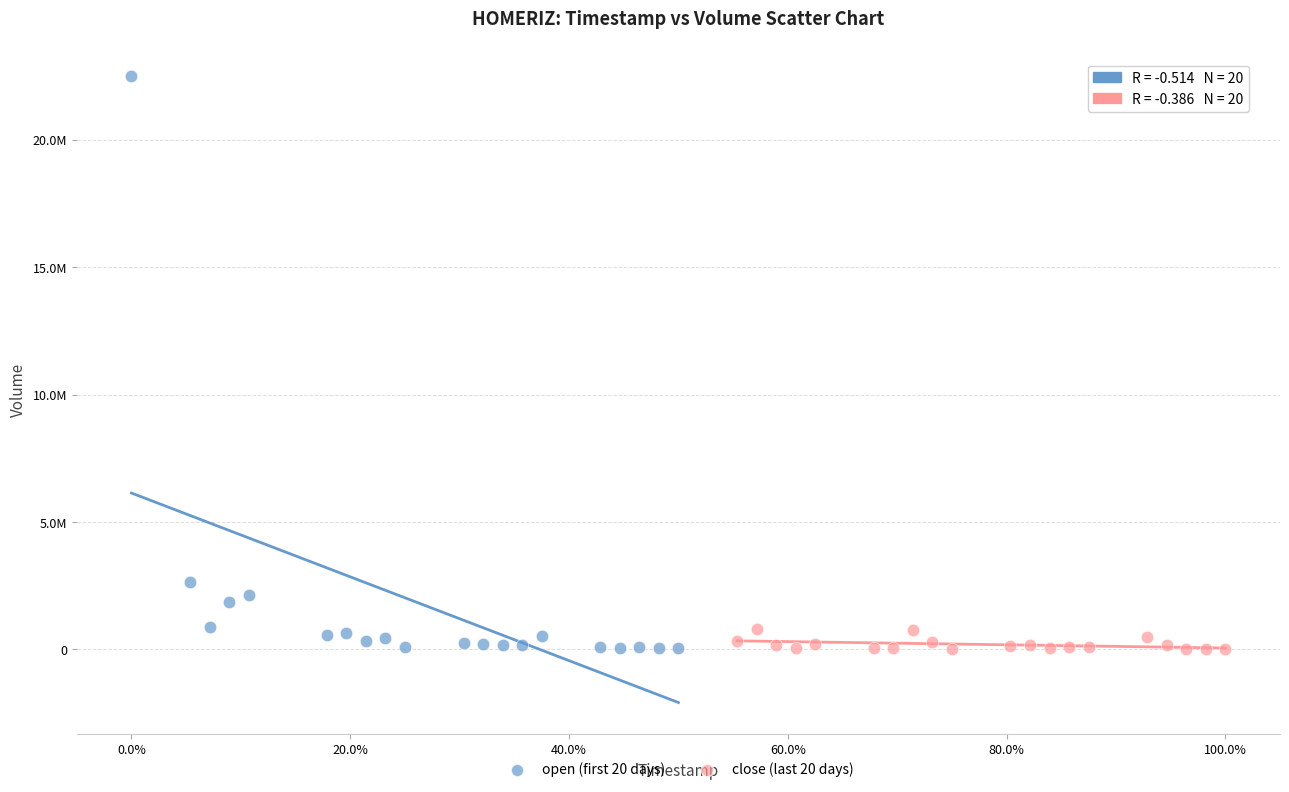

What are all the series names shown in the legend?

open (first 20 days), close (last 20 days)